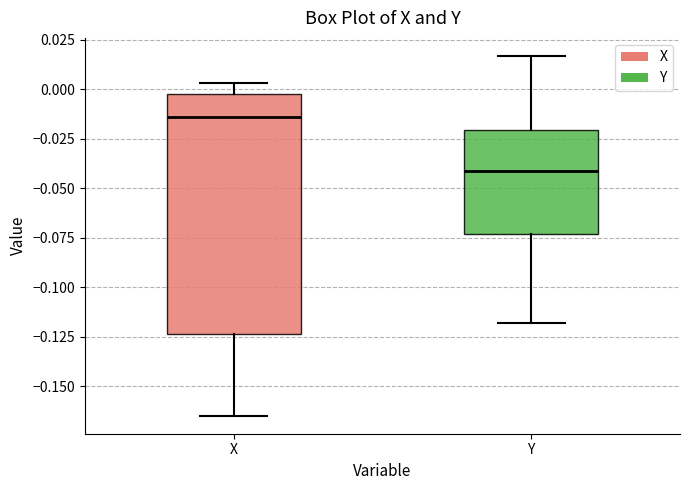

Reading left to right, transcribe this box plot: for each box, give where its median line is, the range the box spans, and where its two whiskers end, as read against the y-axis. The values are not printed on the chart, so give them approximately, as read against the axis.

X: median -0.015, box -0.125 to -0.005, whiskers -0.165 to 0.005
Y: median -0.040, box -0.075 to -0.020, whiskers -0.120 to 0.015